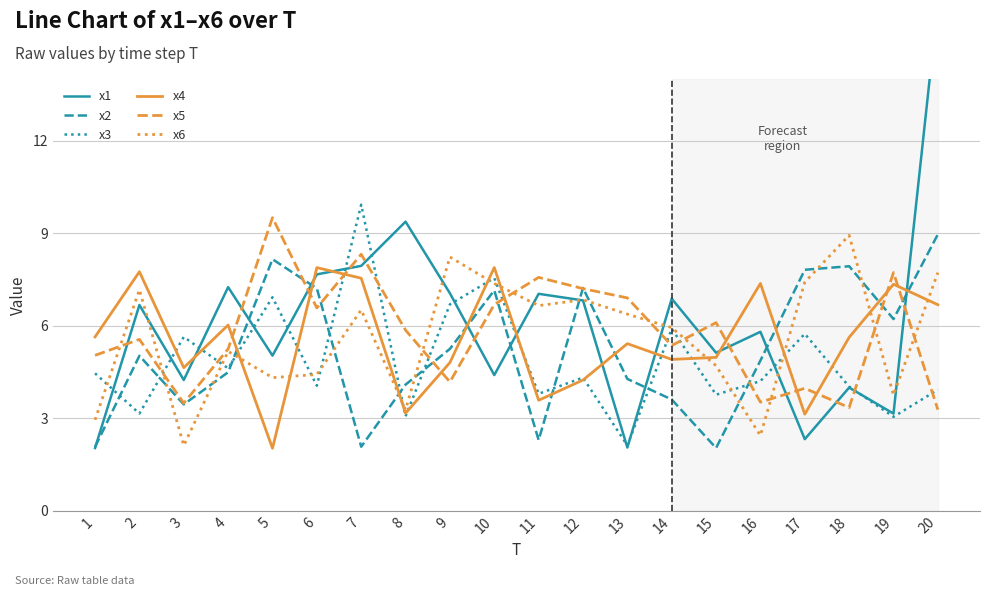

What is the spread (max minus min) of values at 1?

3.6